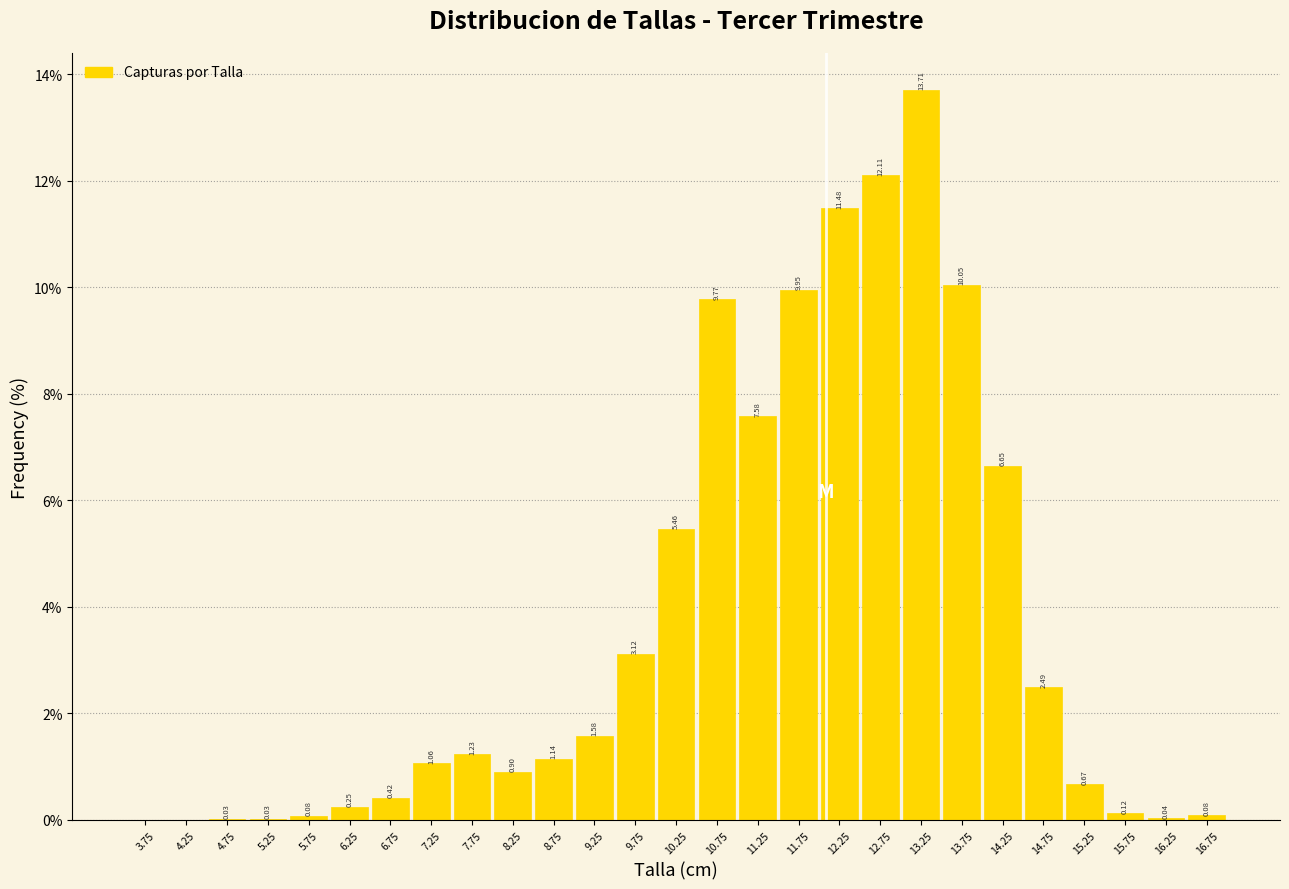

Which has a higher value, 8.25 or 12.25?

12.25